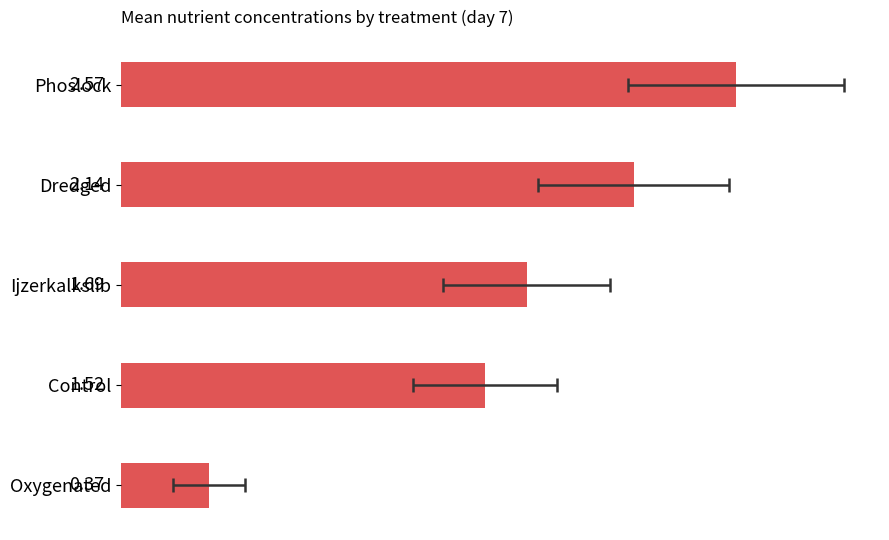

What is the sum of all values?

8.3